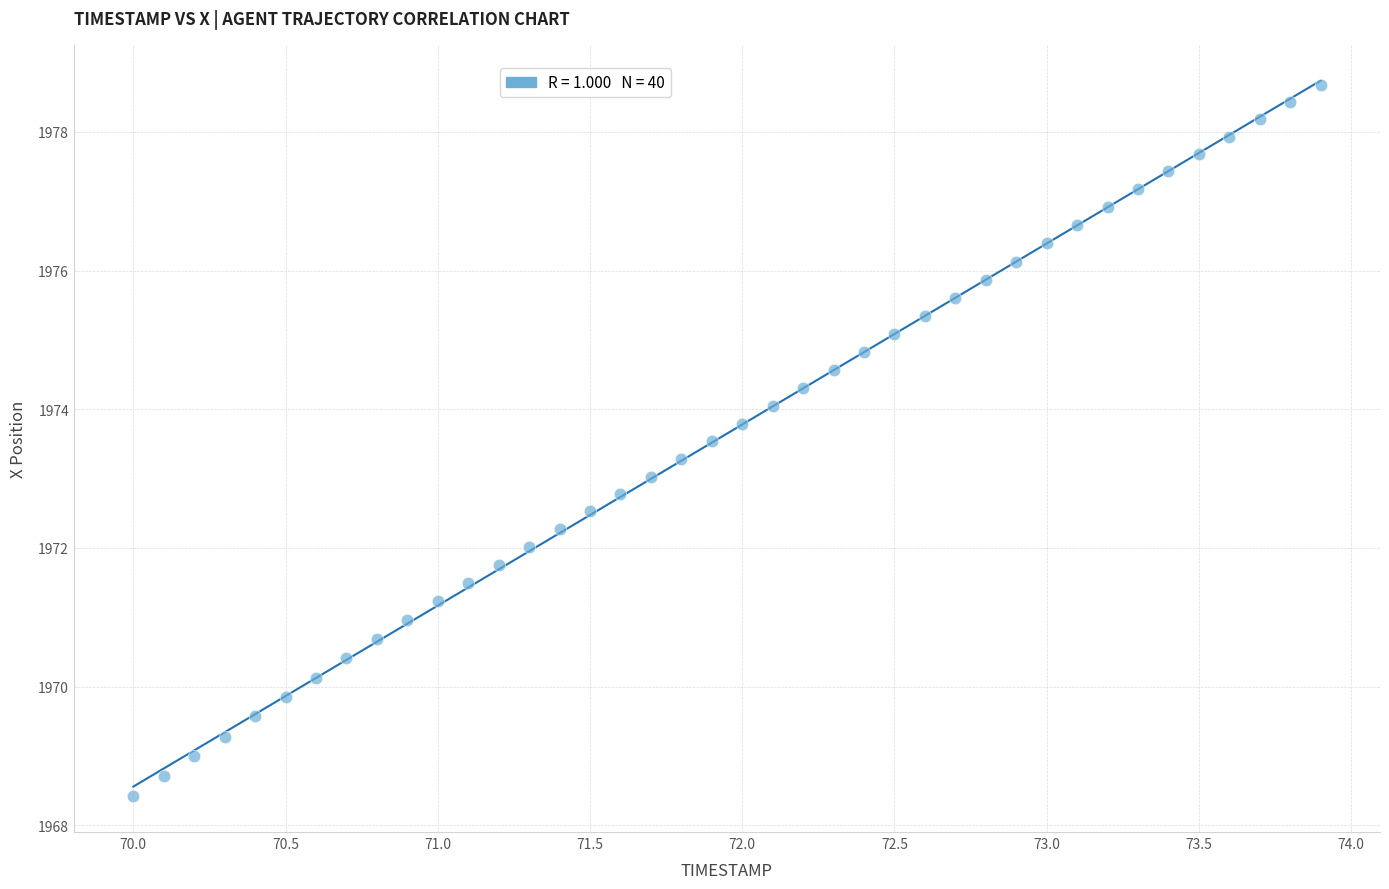

What is the range of X values (max minus min)?

3.9